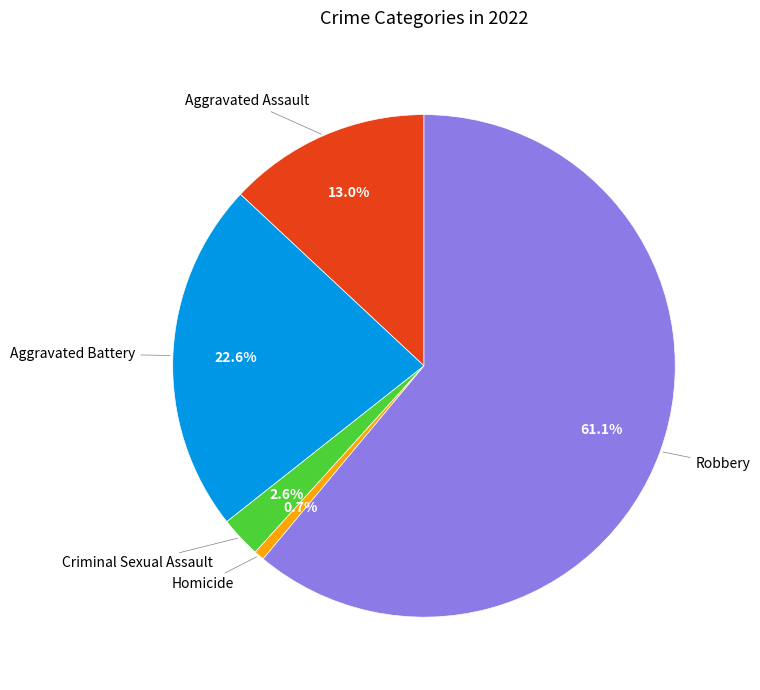

Does any single category account for the majority?

Yes